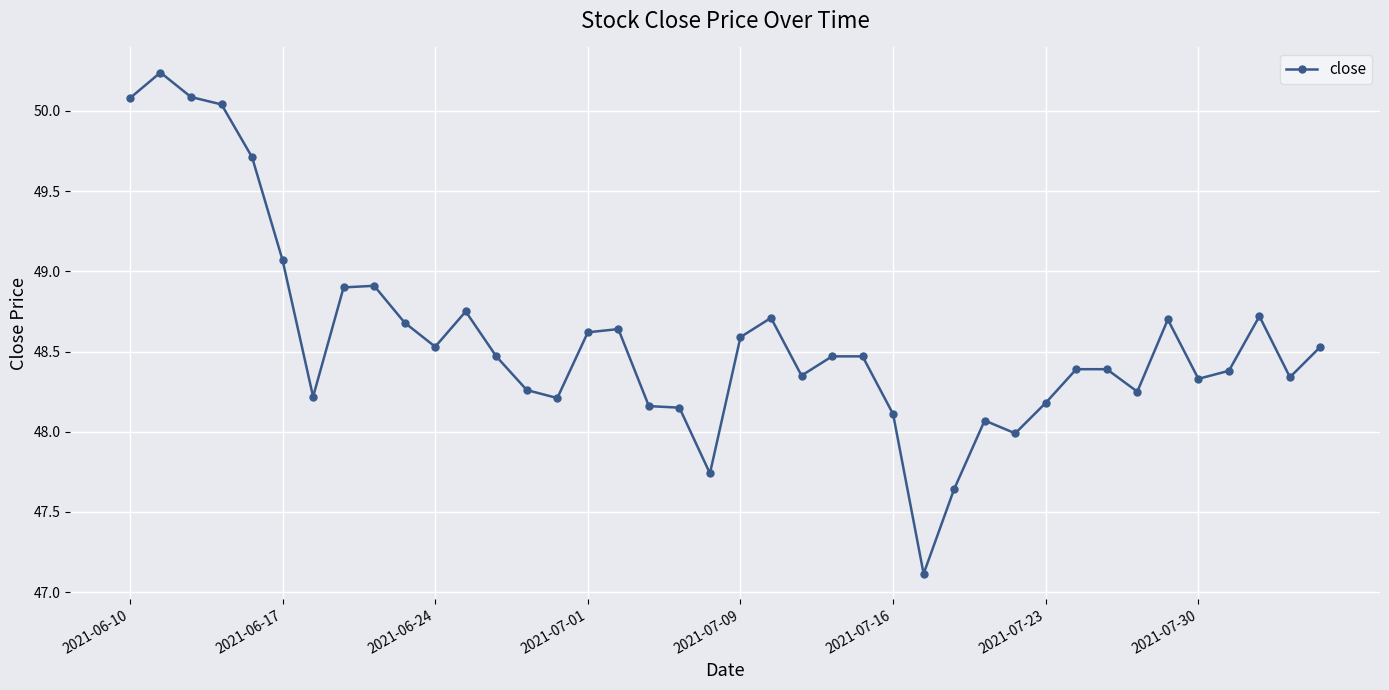

What is the minimum value shown in the chart?

47.1